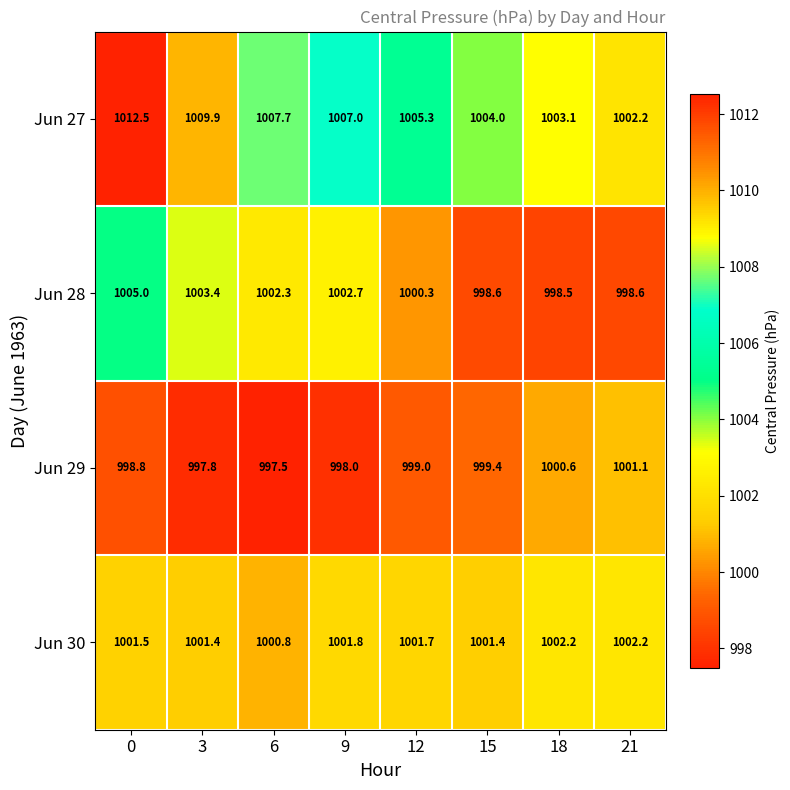

What is the approximate value of Jun 28 at 9?

1002.7